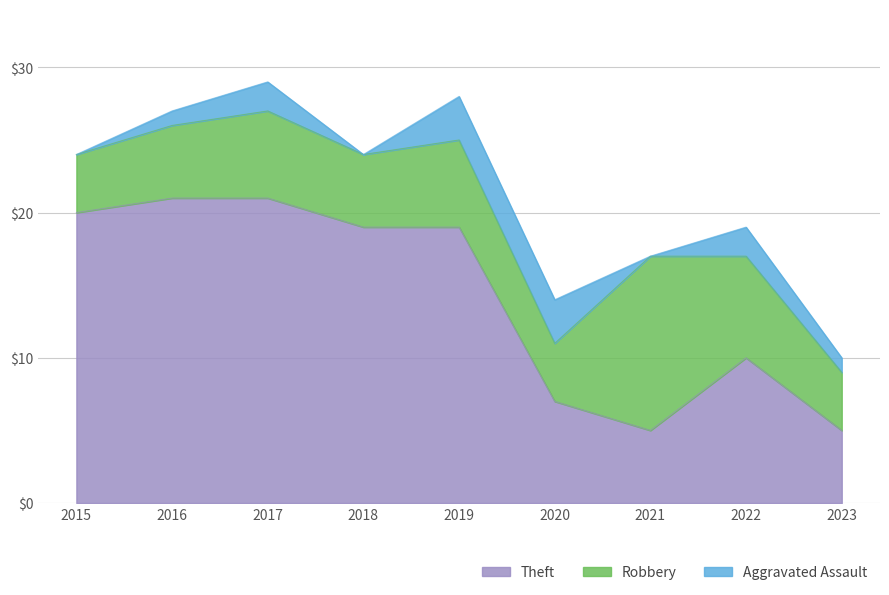

Is the value of Robbery at 2022 greater than the value of Aggravated Assault at 2015?

Yes